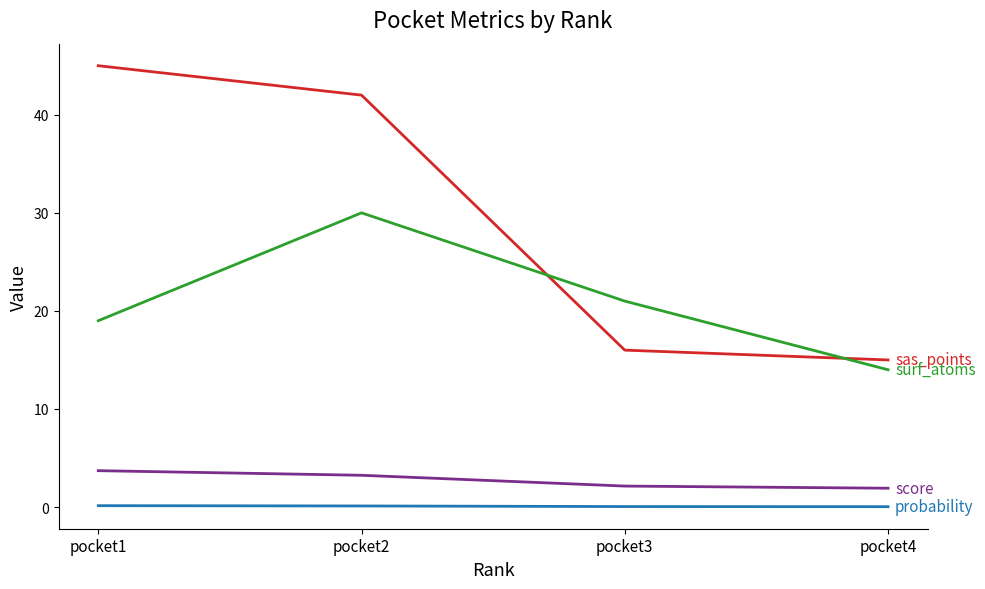

How many series are shown in this chart?

4